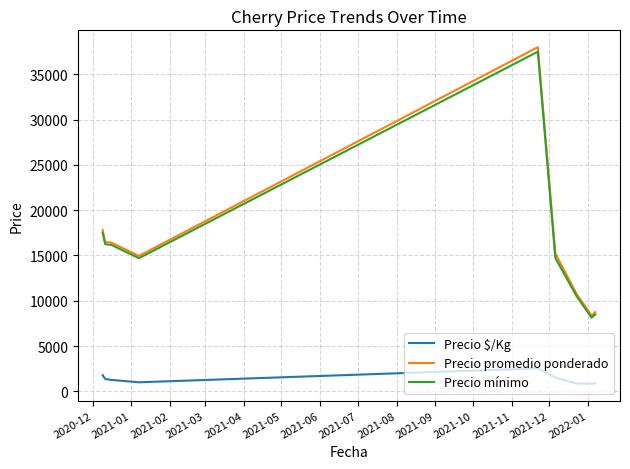

What is the maximum value shown in the chart?

38000.0